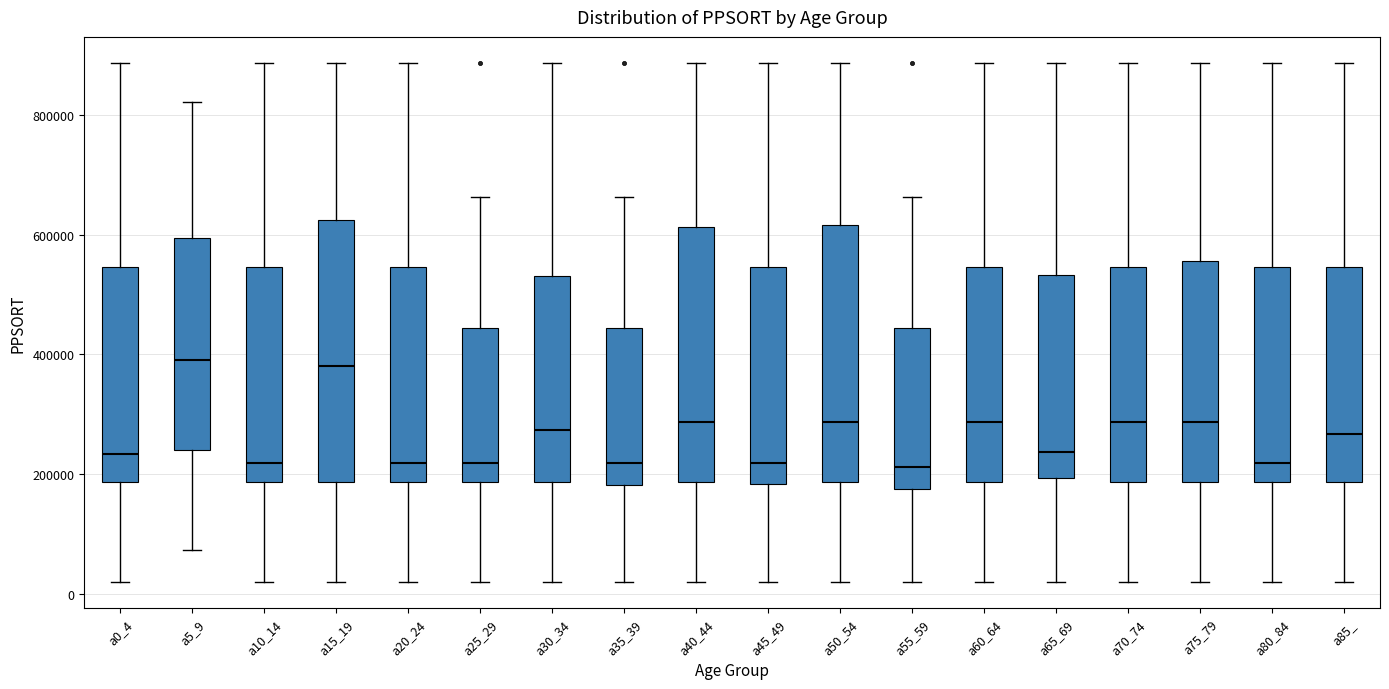

Reading left to right, read every box against the y-axis: the position of its median line, the range the box covers, and the ends of its whiskers. The values are not printed on the chart, so give them approximately, as read against the axis.

a0_4: median 240000, box 180000 to 540000, whiskers 20000 to 880000
a5_9: median 400000, box 240000 to 600000, whiskers 80000 to 820000
a10_14: median 220000, box 180000 to 540000, whiskers 20000 to 880000
a15_19: median 380000, box 180000 to 620000, whiskers 20000 to 880000
a20_24: median 220000, box 180000 to 540000, whiskers 20000 to 880000
a25_29: median 220000, box 180000 to 440000, whiskers 20000 to 660000
a30_34: median 280000, box 180000 to 540000, whiskers 20000 to 880000
a35_39: median 220000, box 180000 to 440000, whiskers 20000 to 660000
a40_44: median 280000, box 180000 to 620000, whiskers 20000 to 880000
a45_49: median 220000, box 180000 to 540000, whiskers 20000 to 880000
a50_54: median 280000, box 180000 to 620000, whiskers 20000 to 880000
a55_59: median 220000, box 180000 to 440000, whiskers 20000 to 660000
a60_64: median 280000, box 180000 to 540000, whiskers 20000 to 880000
a65_69: median 240000, box 200000 to 540000, whiskers 20000 to 880000
a70_74: median 280000, box 180000 to 540000, whiskers 20000 to 880000
a75_79: median 280000, box 180000 to 560000, whiskers 20000 to 880000
a80_84: median 220000, box 180000 to 540000, whiskers 20000 to 880000
a85_: median 260000, box 180000 to 540000, whiskers 20000 to 880000